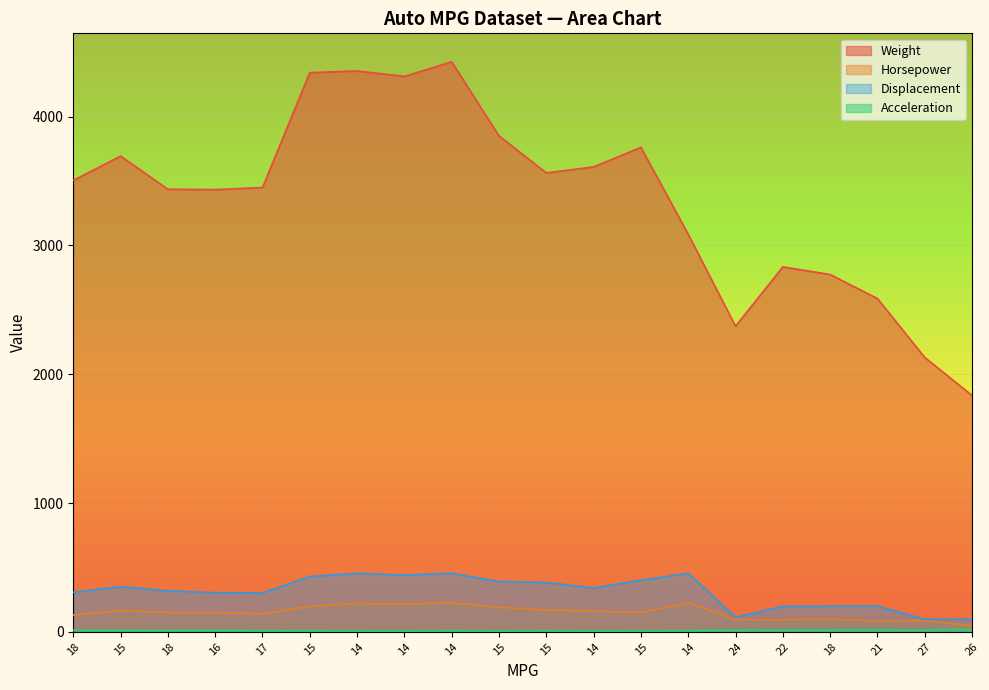

Which series has the widest spread of values?

Weight